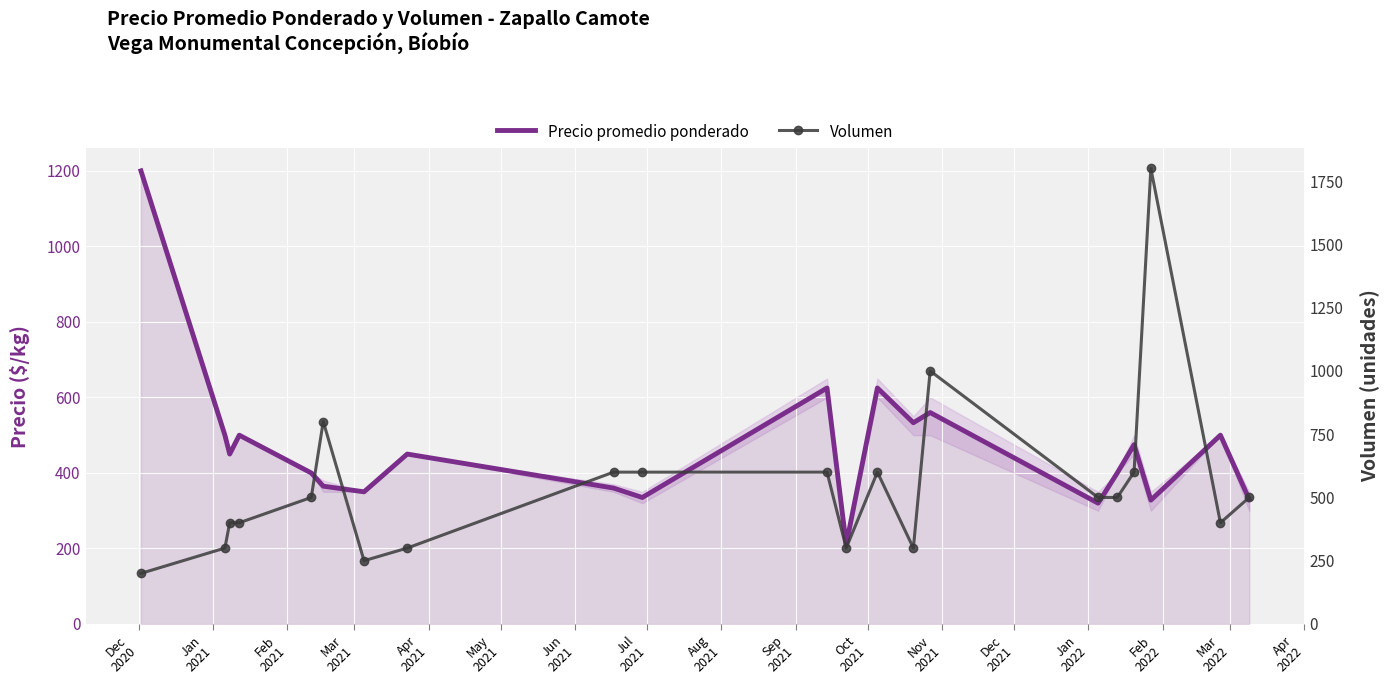

How many data points in Volumen are less than 500?

9